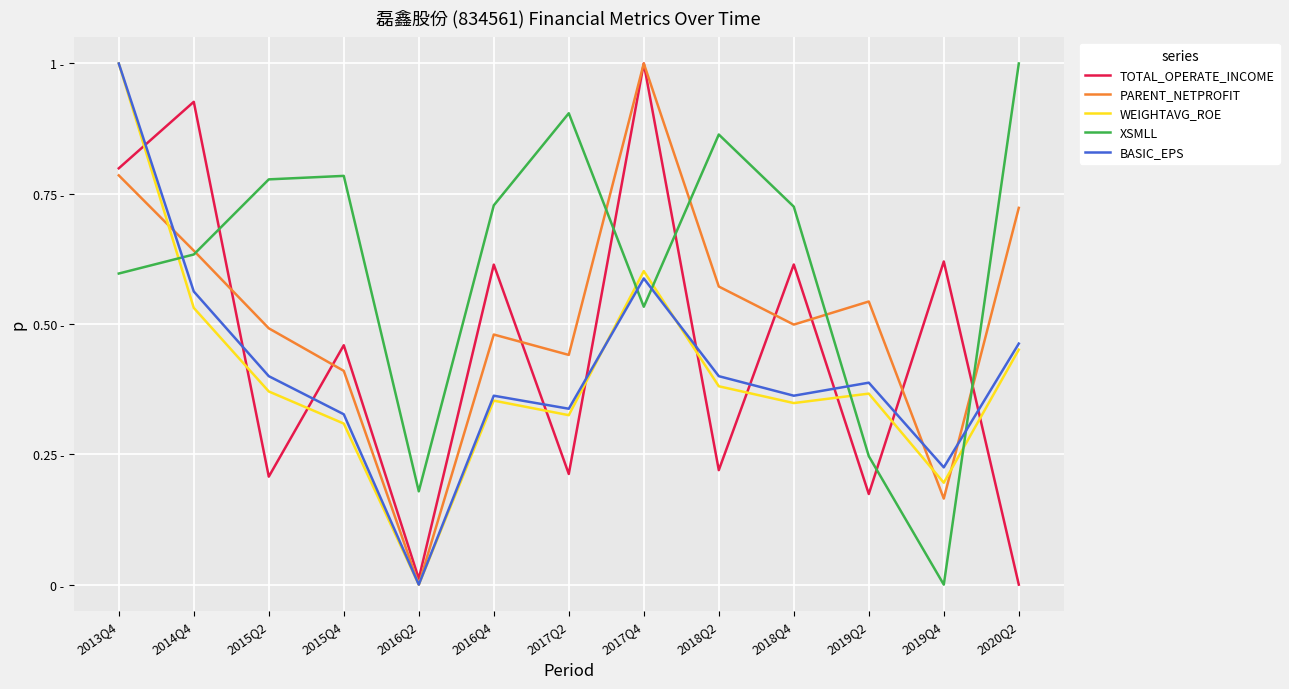

The value of WEIGHTAVG_ROE at 2016Q2 is -0.7. True or false?

False